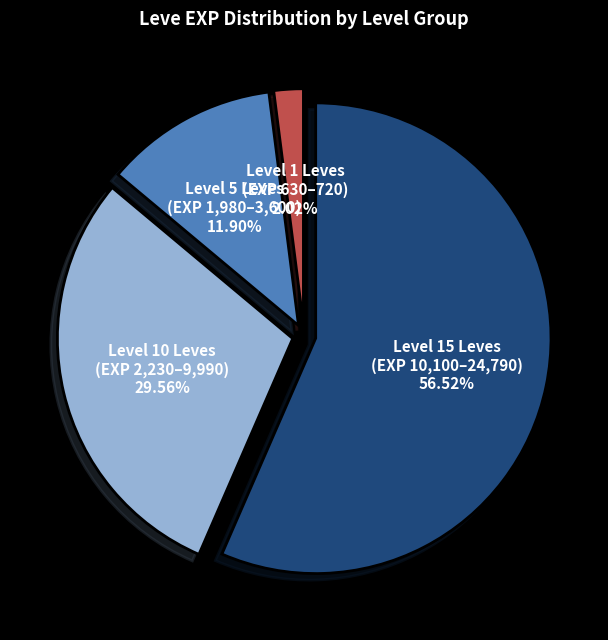

Is there any slice that represents more than half of the pie?

Yes